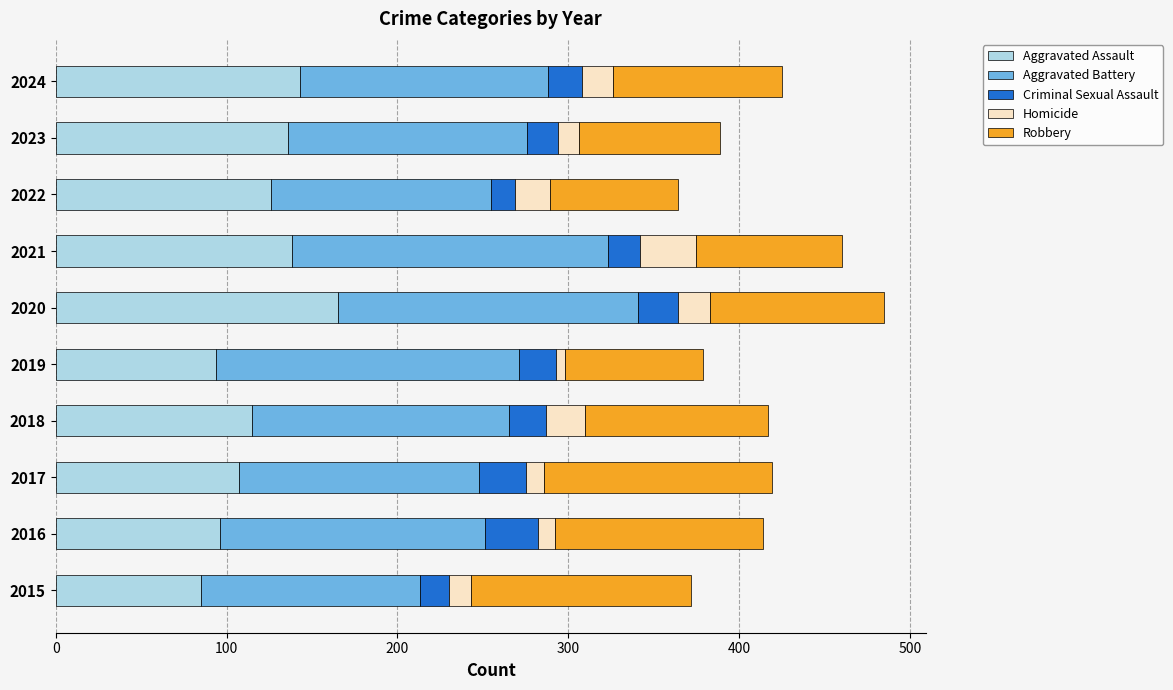

How many categories are shown in the chart?

10